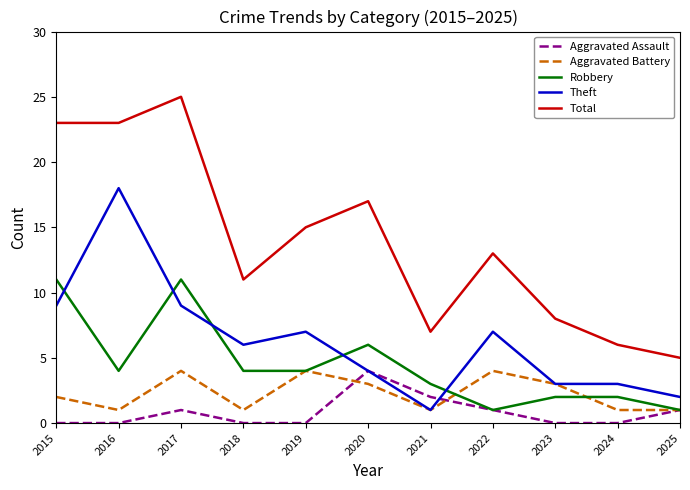

Between 2019 and 2021, which series saw the biggest shift?

Total